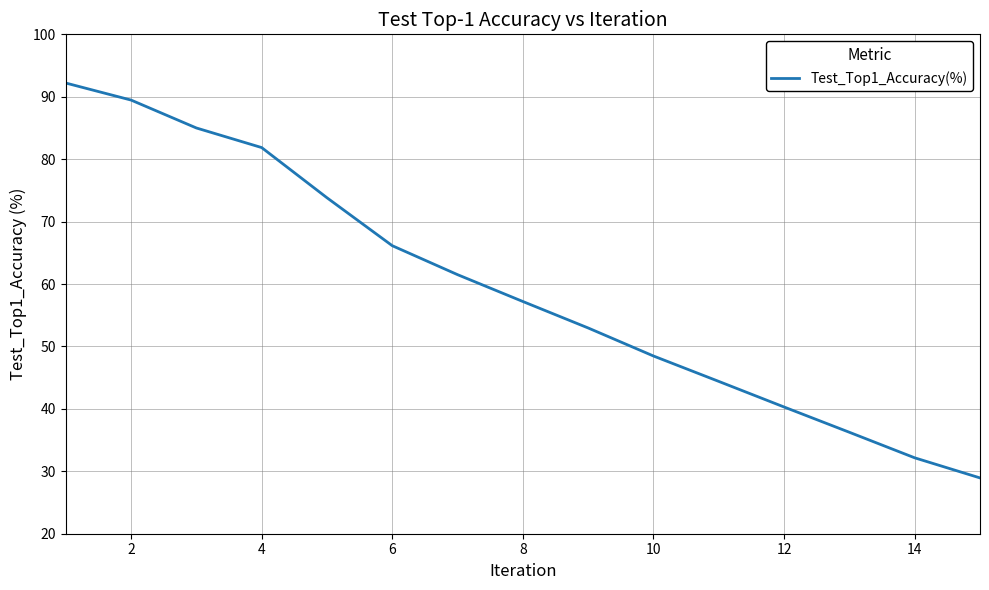

What is the difference between the maximum and minimum values?

63.3